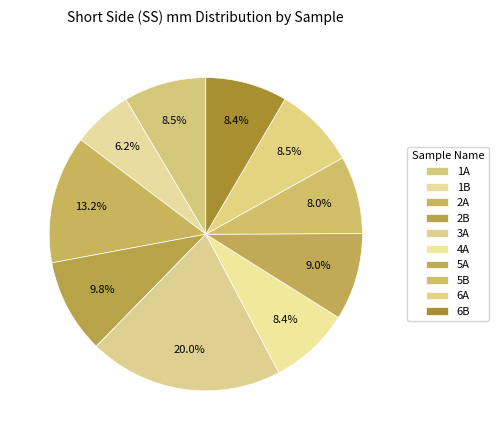

To the nearest percent, what portion does 2A represent?

13%